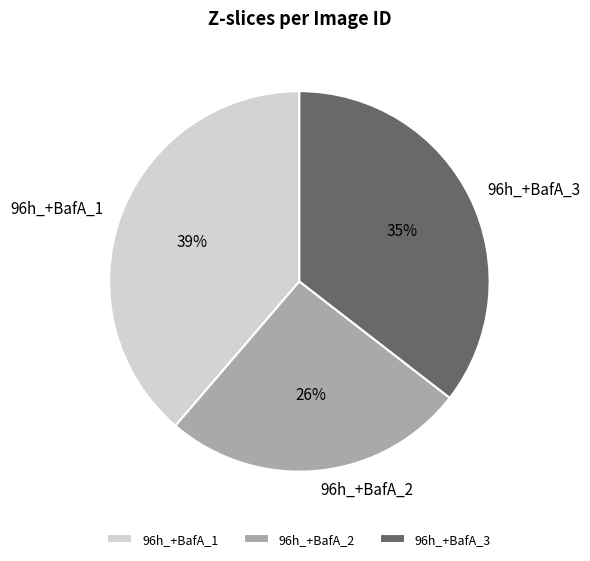

How many slices are in this pie chart?

3